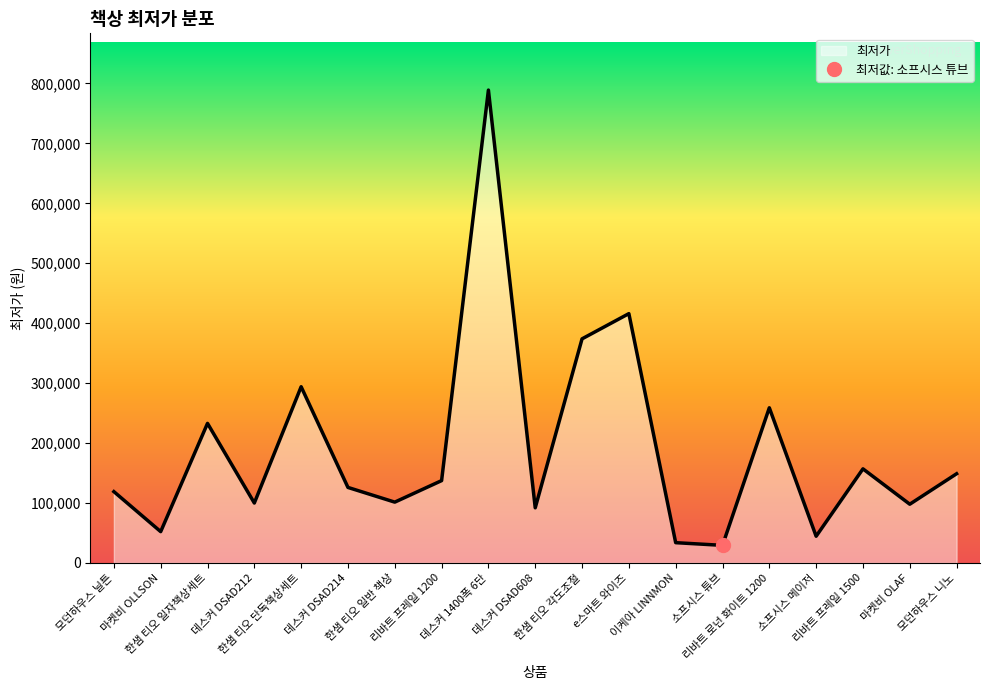

How many points are lower than both their immediate neighbors (excluding endpoints)?

7